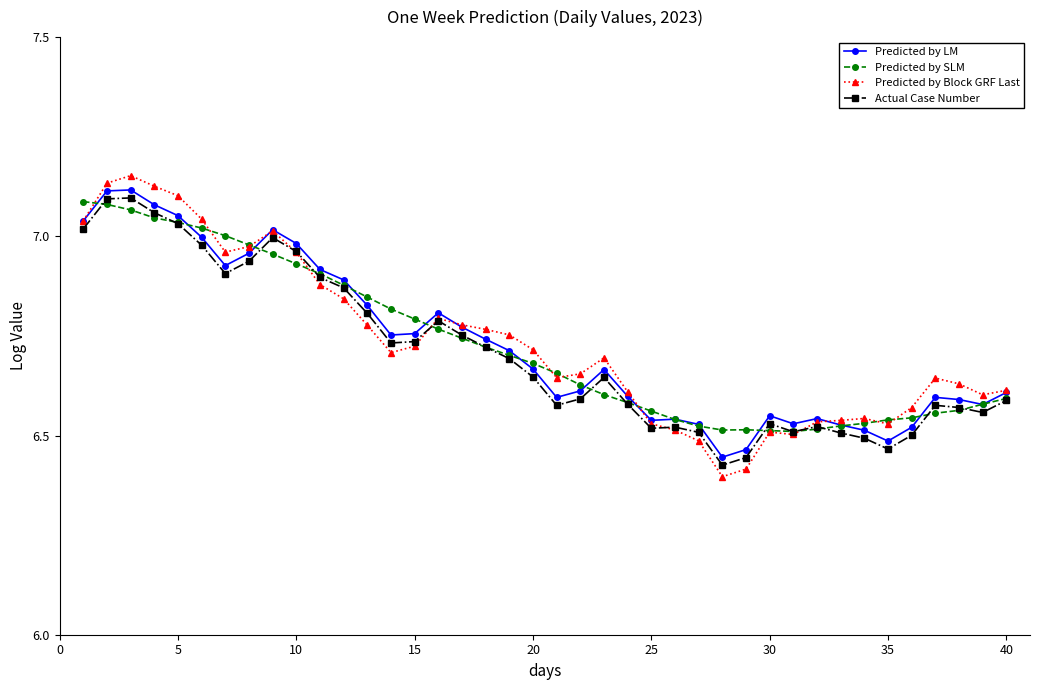

Which series has the widest spread of values?

Predicted by Block GRF Last